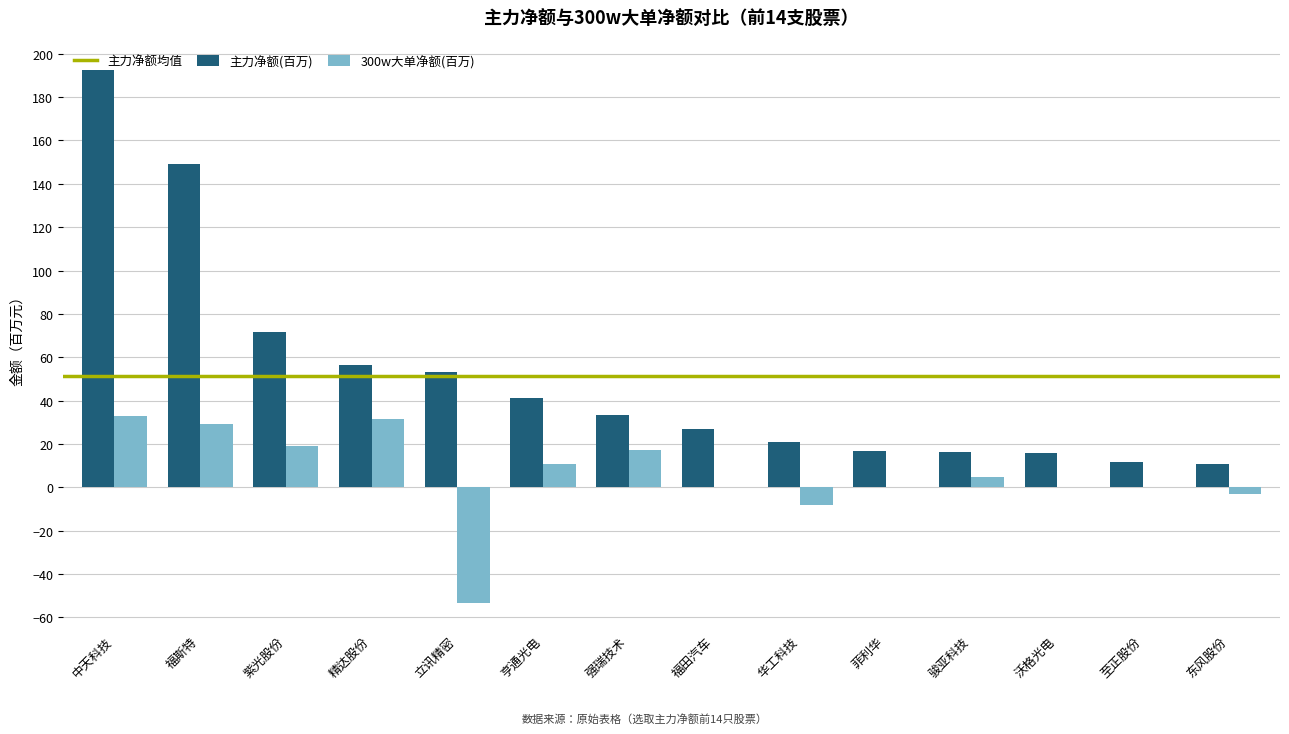

What is the sum of the 主力净额(百万) values at 华工科技 and 强瑞技术?

54.5